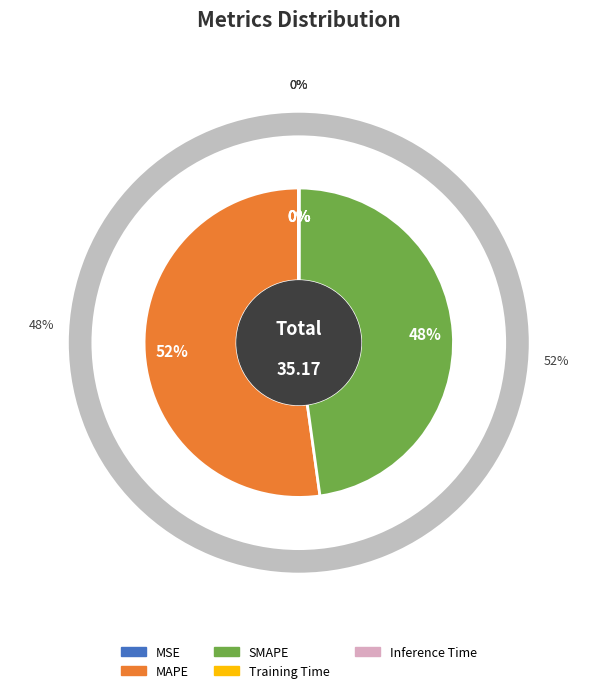

To the nearest percent, what is the average slice percentage?

20%